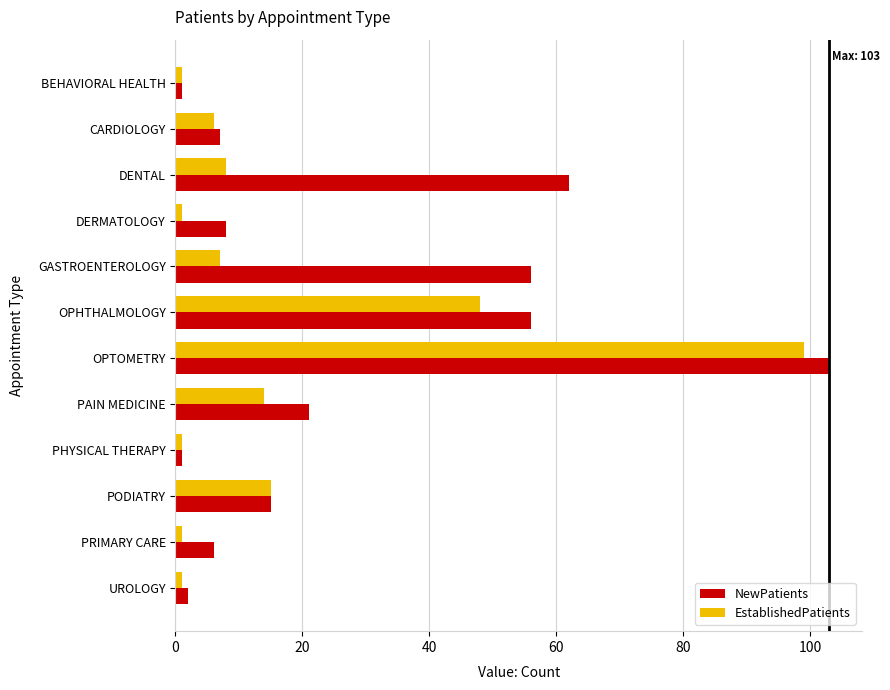

Count the number of categories in the chart.

12